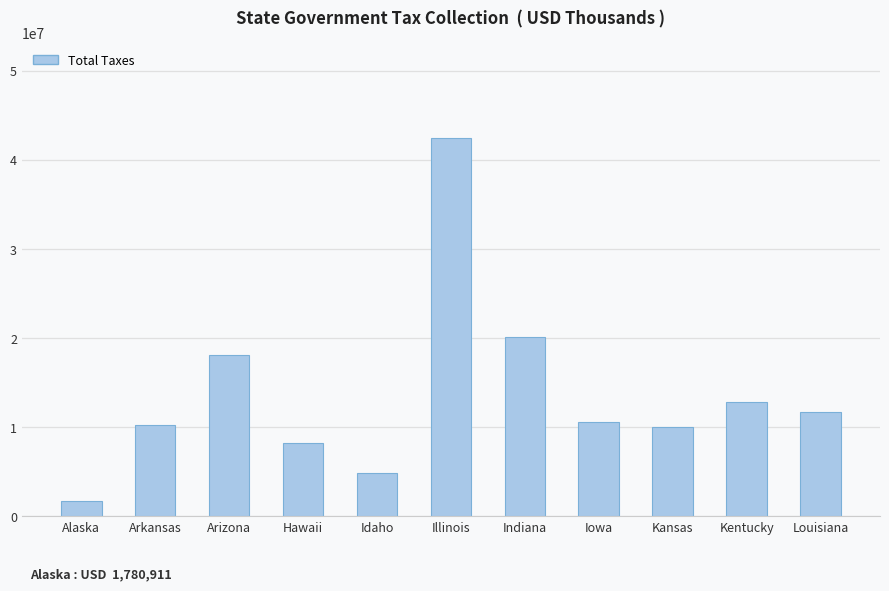

Between Arizona and Louisiana, which is larger?

Arizona